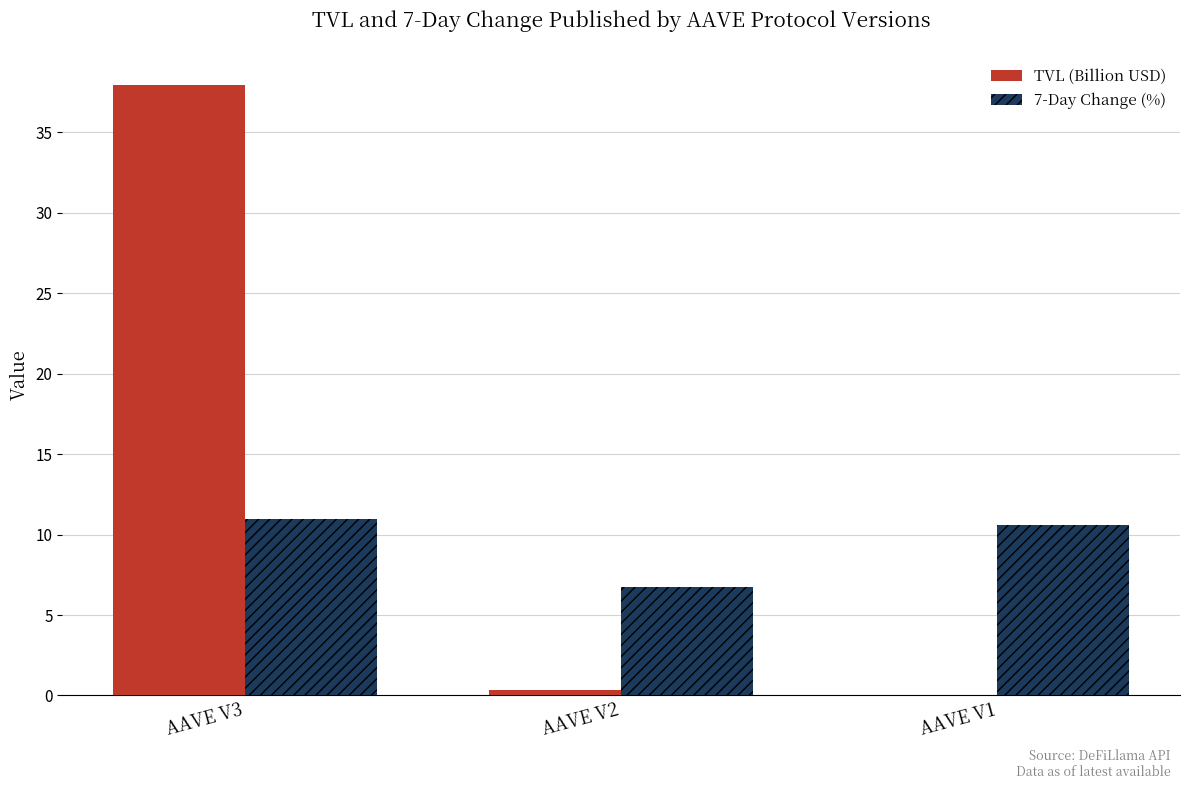

Which series changed the most between AAVE V3 and AAVE V1?

TVL (Billion USD)